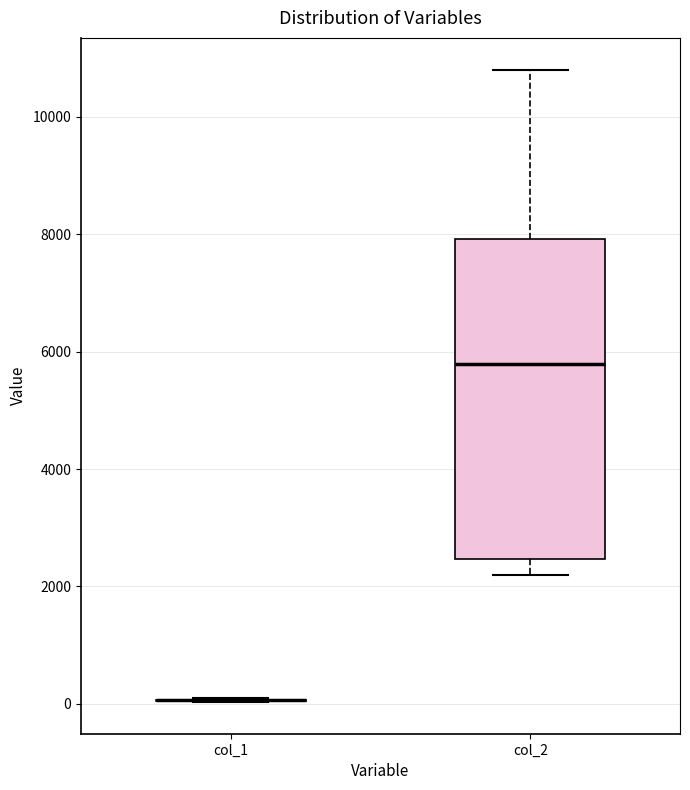

Reading left to right, transcribe this box plot: for each box, give where its median line is, the range the box spans, and where its two whiskers end, as read against the y-axis. The values are not printed on the chart, so give them approximately, as read against the axis.

col_1: box collapsed to a line at 0, whiskers 0 to 0
col_2: median 5800, box 2400 to 8000, whiskers 2200 to 10800